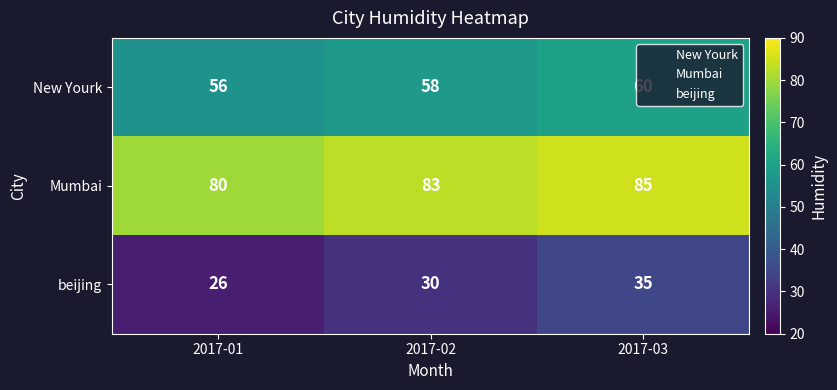

How many beijing values are between 26 and 35?

3